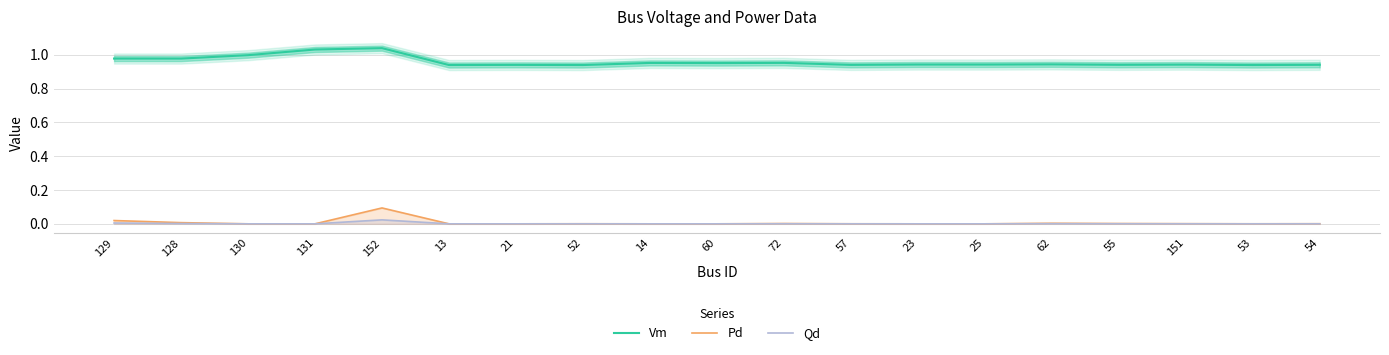

True or false: Pd and Qd cross at least once.

False